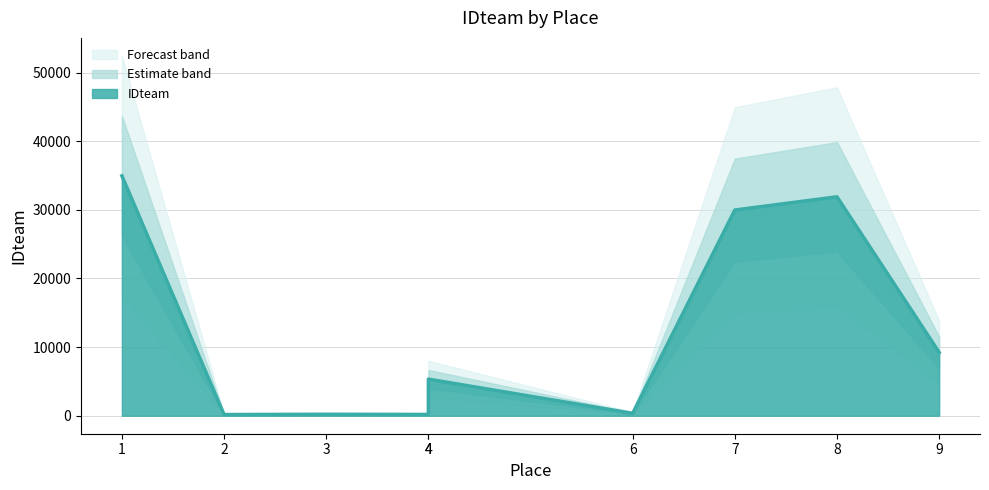

What is the difference between the second highest and second lowest values?

31713